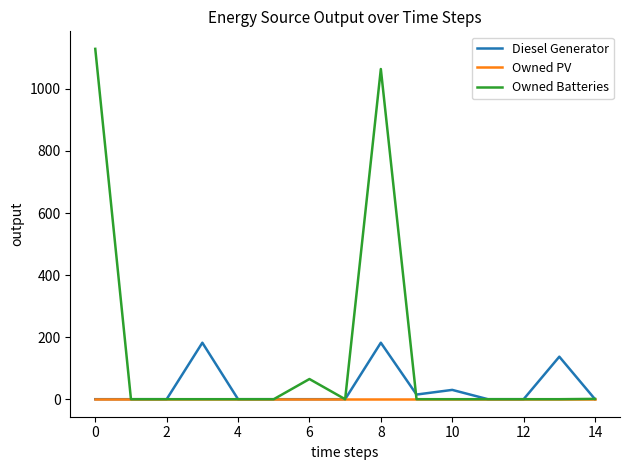

What are all the series names shown in the legend?

Diesel Generator, Owned PV, Owned Batteries